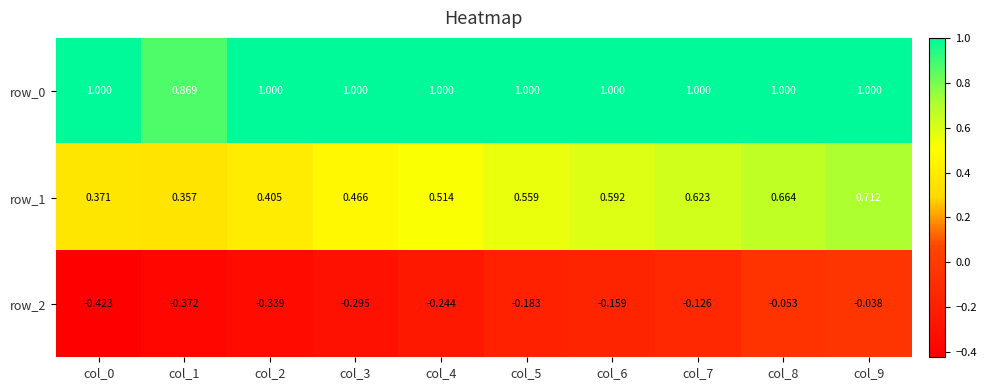

Between col_0 and col_3, which series saw the biggest shift?

row_2